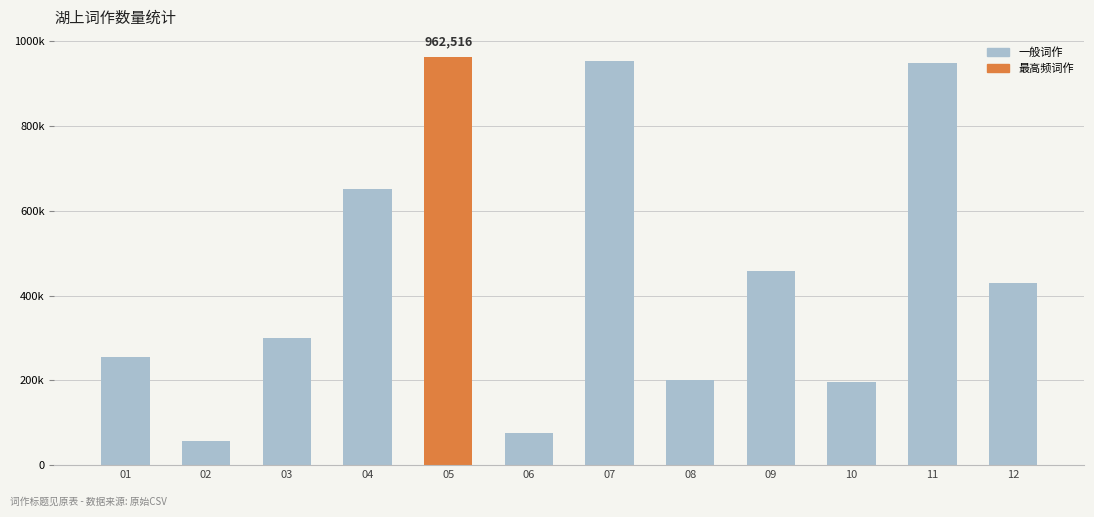

Are the bars horizontal?

No